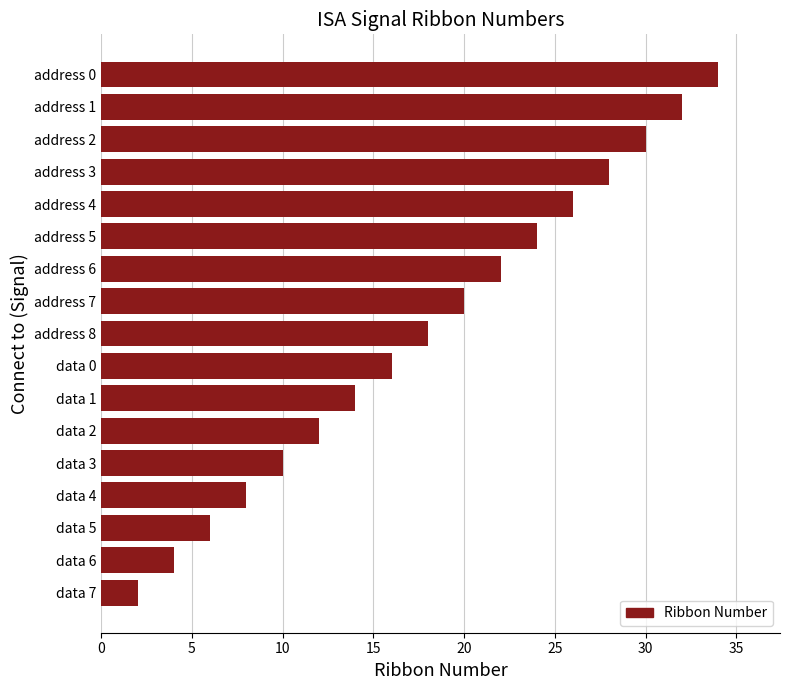

Which label corresponds to the largest value in the chart?

address 0